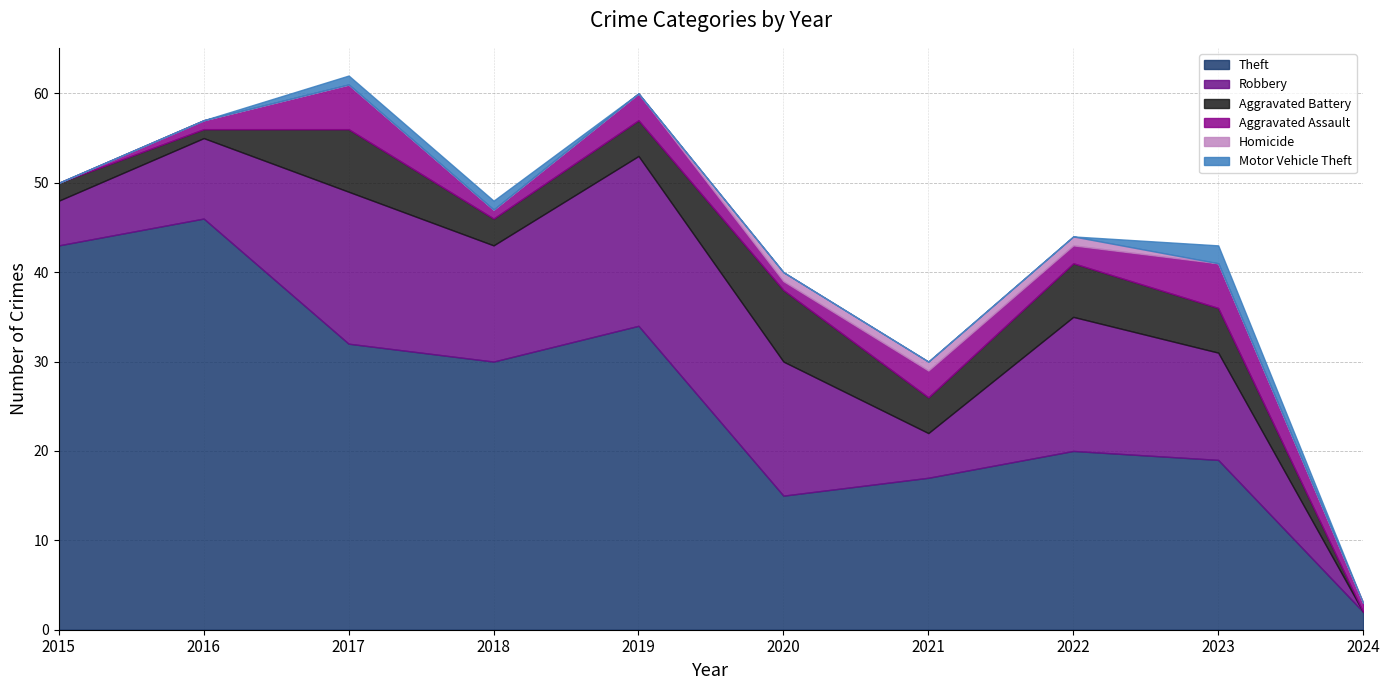

What is the sum of all Motor Vehicle Theft values?

4